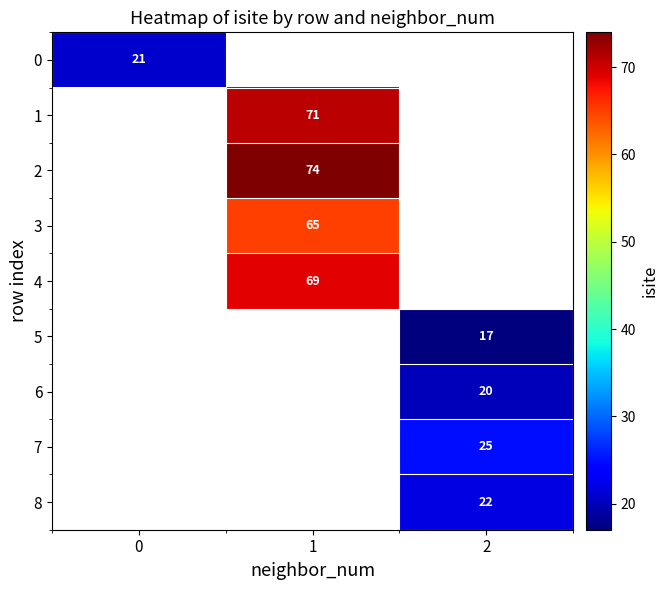

The 3 series shows 22.3 at 1. True or false?

False